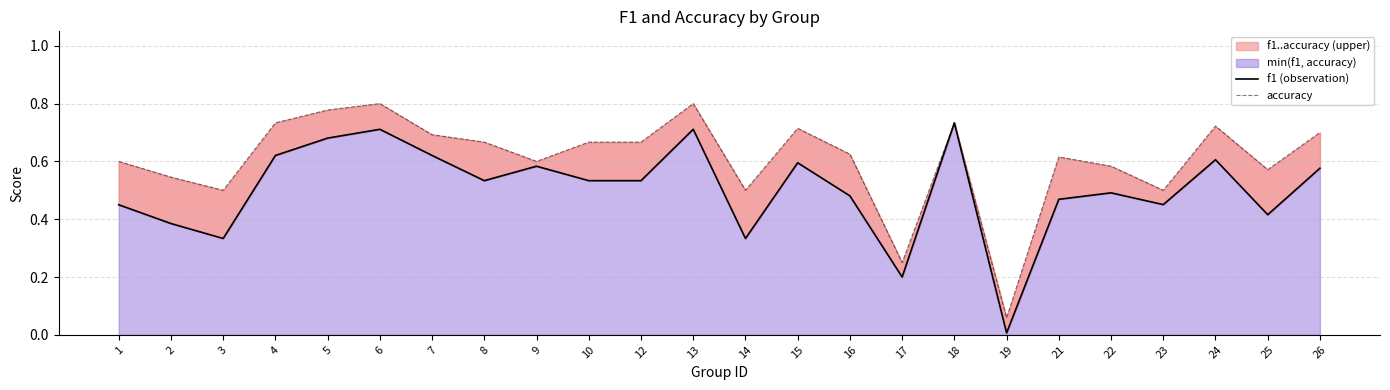

Where is accuracy nearest to the value 0?

19